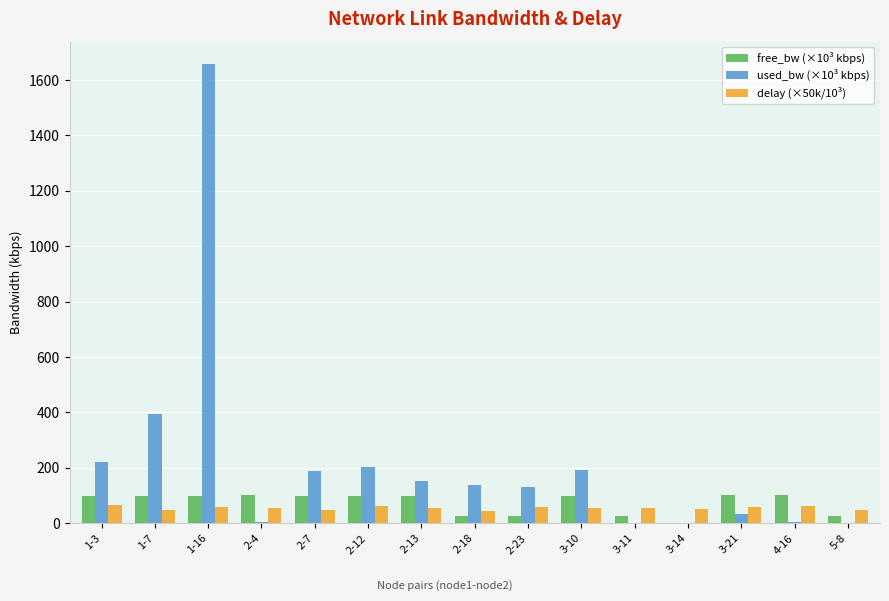

What is the maximum value shown in the chart?

1656.0